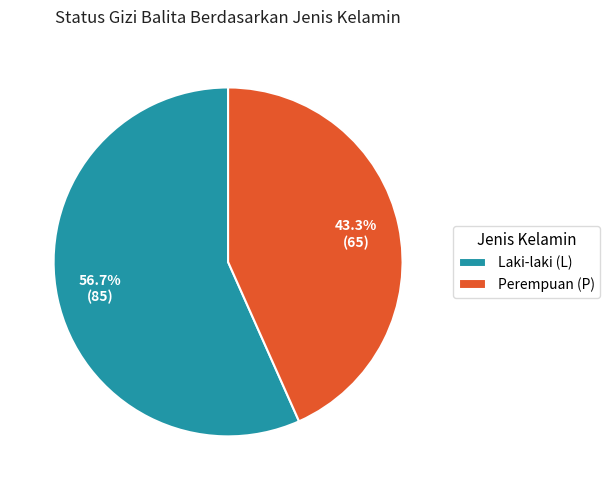

Rank the categories by value from lowest to highest.

Perempuan (P), Laki-laki (L)